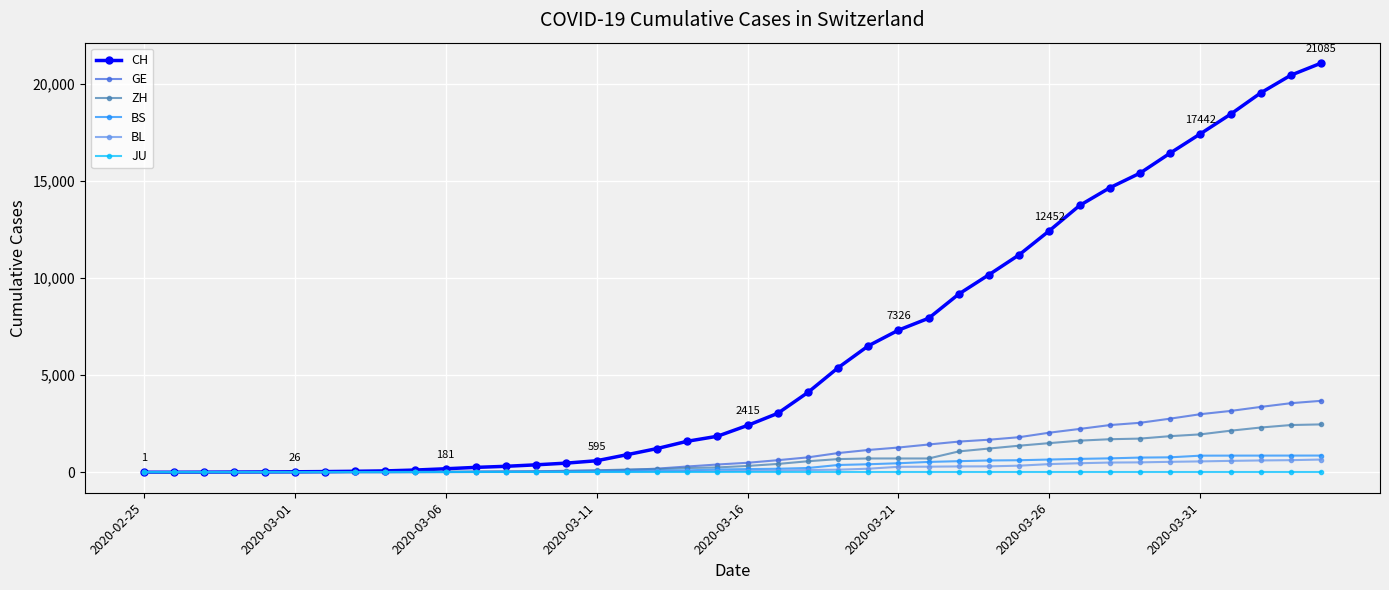

What is the maximum value shown in the chart?

21085